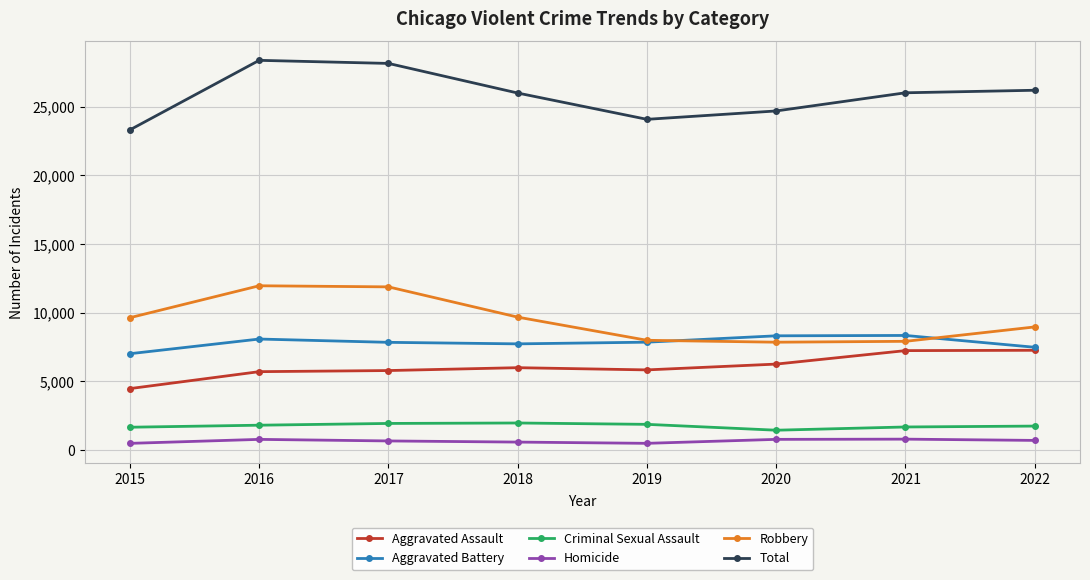

At which label does Total reach its minimum?

2015